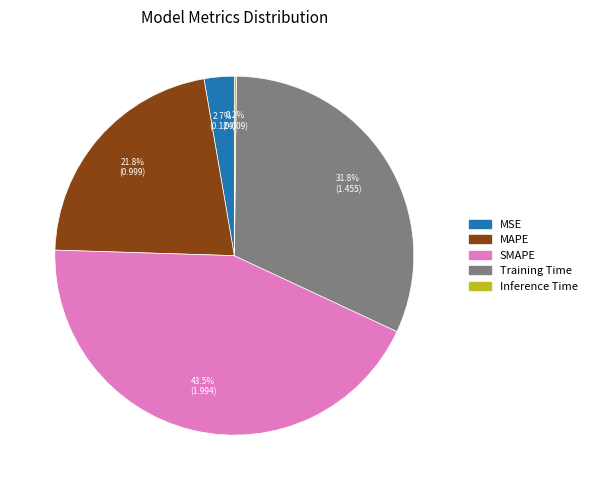

To the nearest percent, what percentage of the pie is MAPE?

22%